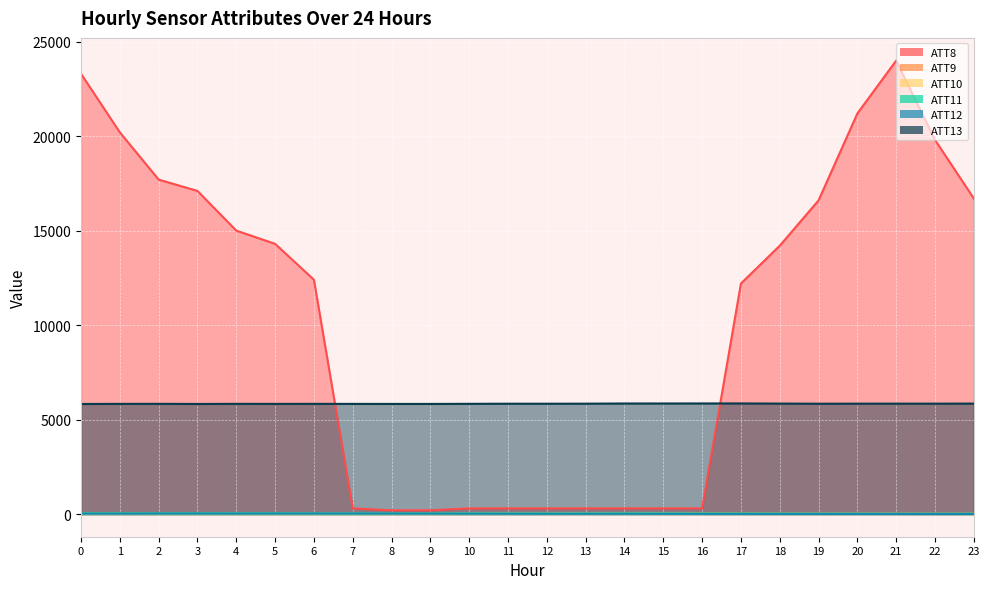

At which category does ATT10 reach its first local peak?

1